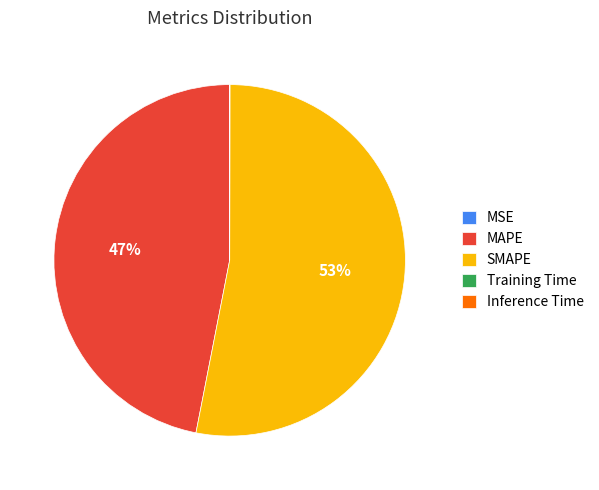

What is the largest slice in the pie chart?

SMAPE